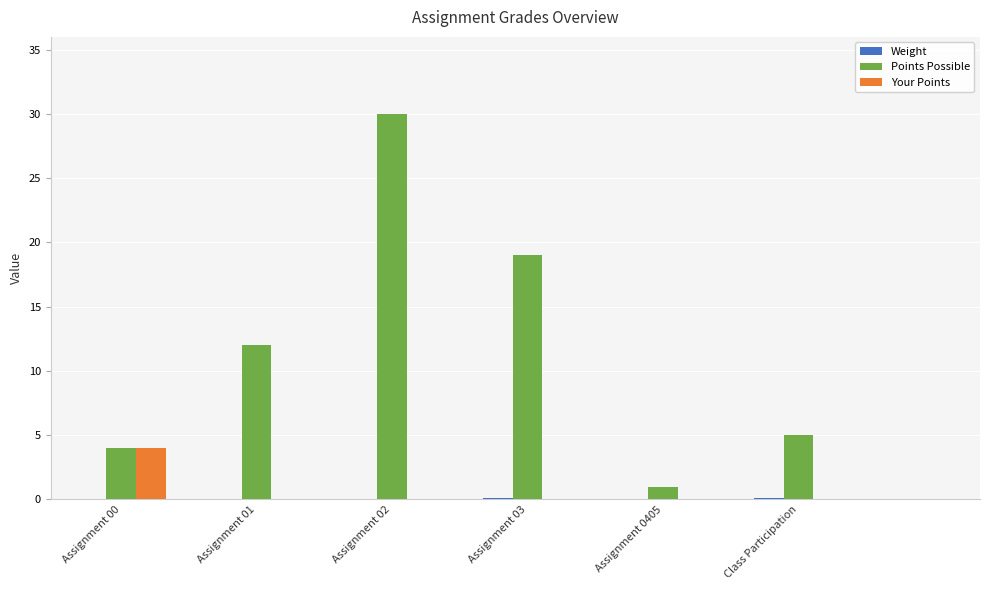

Between Assignment 01 and Assignment 03, which series saw the biggest shift?

Points Possible